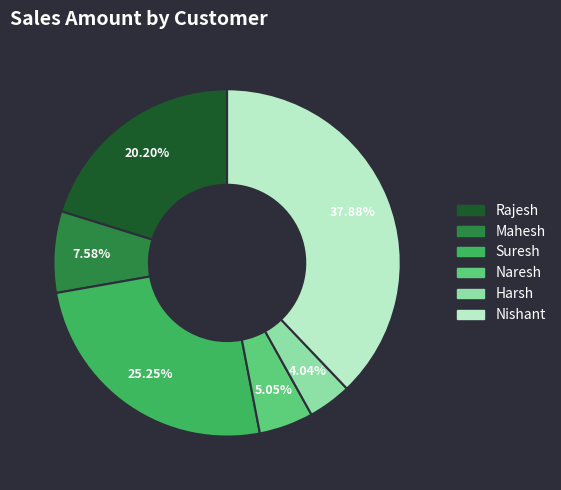

True or false: Suresh accounts for 25% of the total.

True